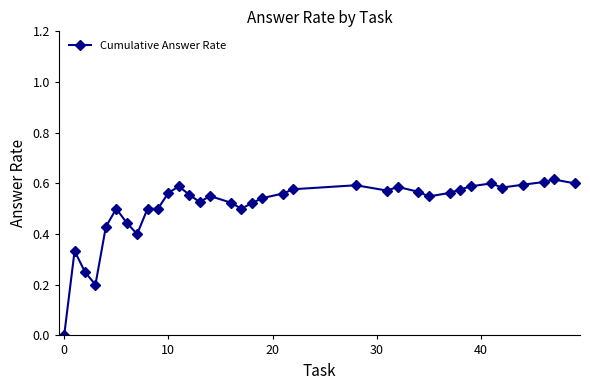

True or false: the data has more than 0 interior local peaks.

True